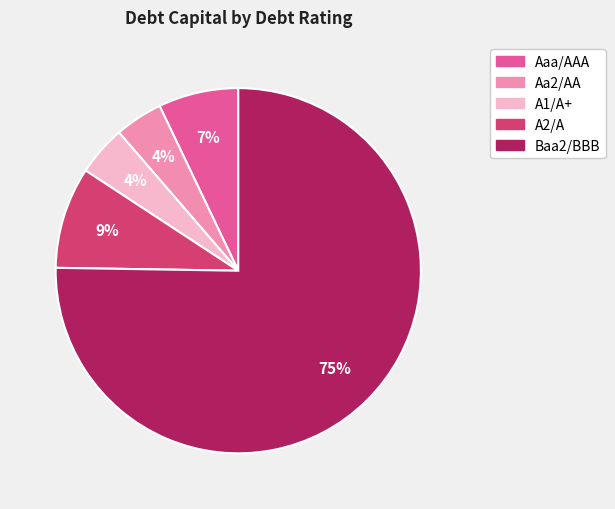

Which slice is the largest?

Baa2/BBB